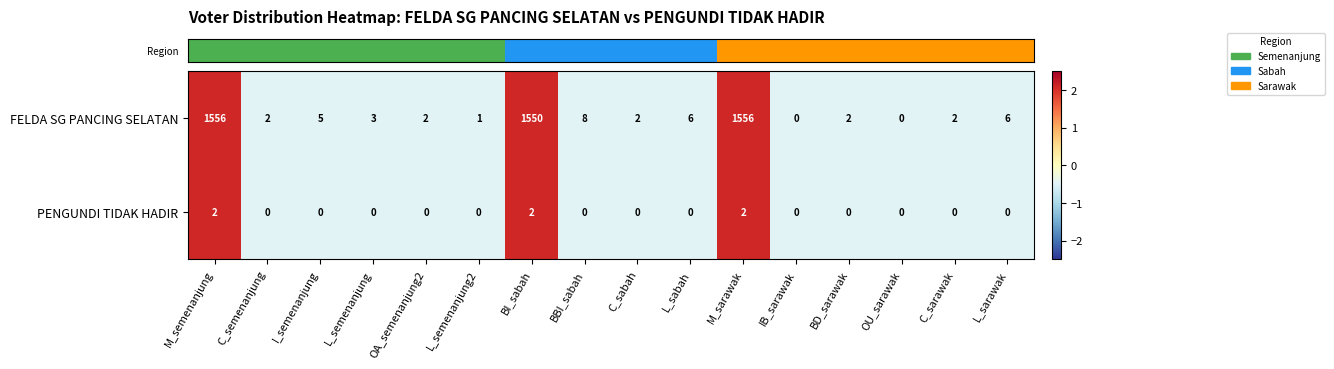

What is the maximum value shown in the chart?

1556